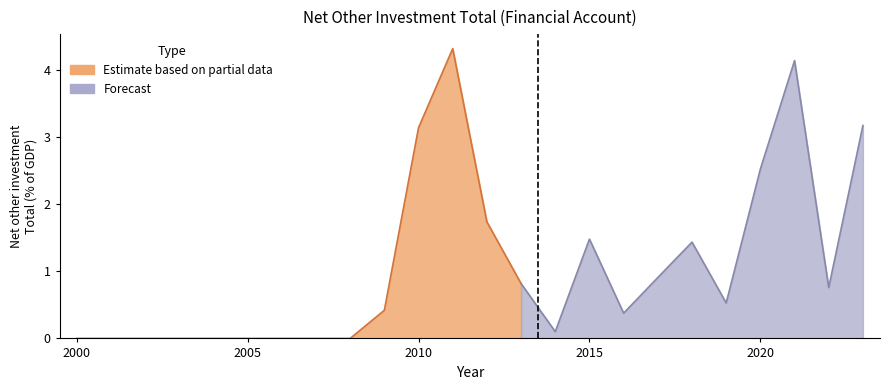

Between 2015 and 2008, which is larger?

2015